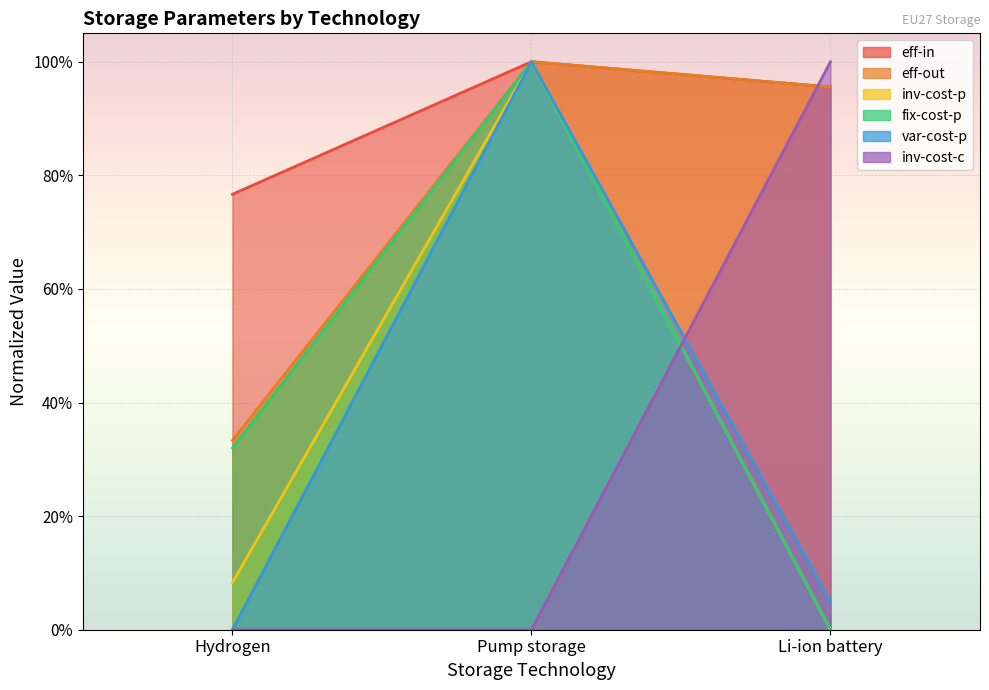

How many categories are shown in the chart?

3